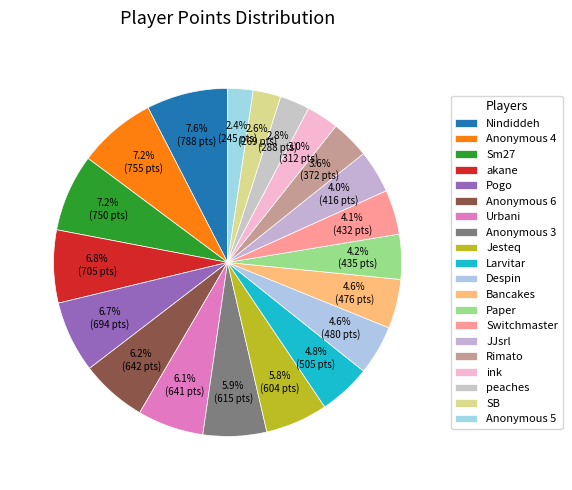

Is Pogo the majority of the pie?

No